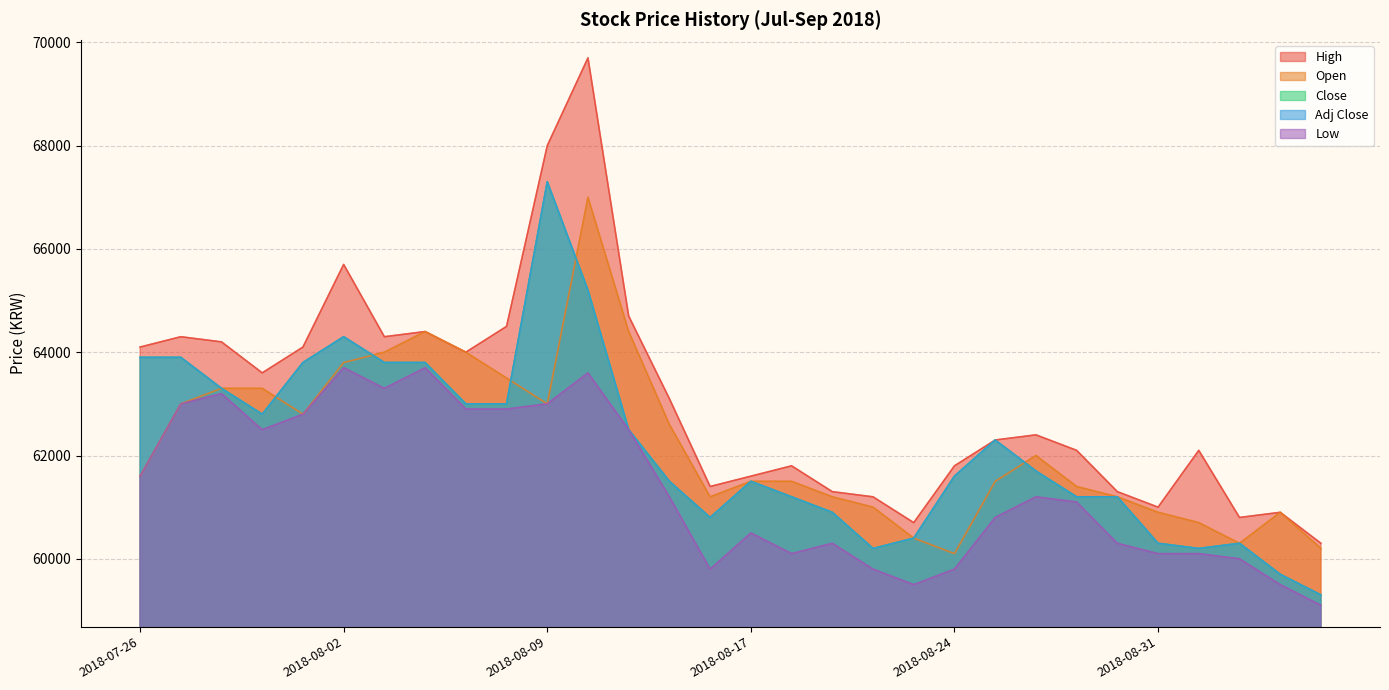

What is the label of the 11th point from the right?

2018-08-23